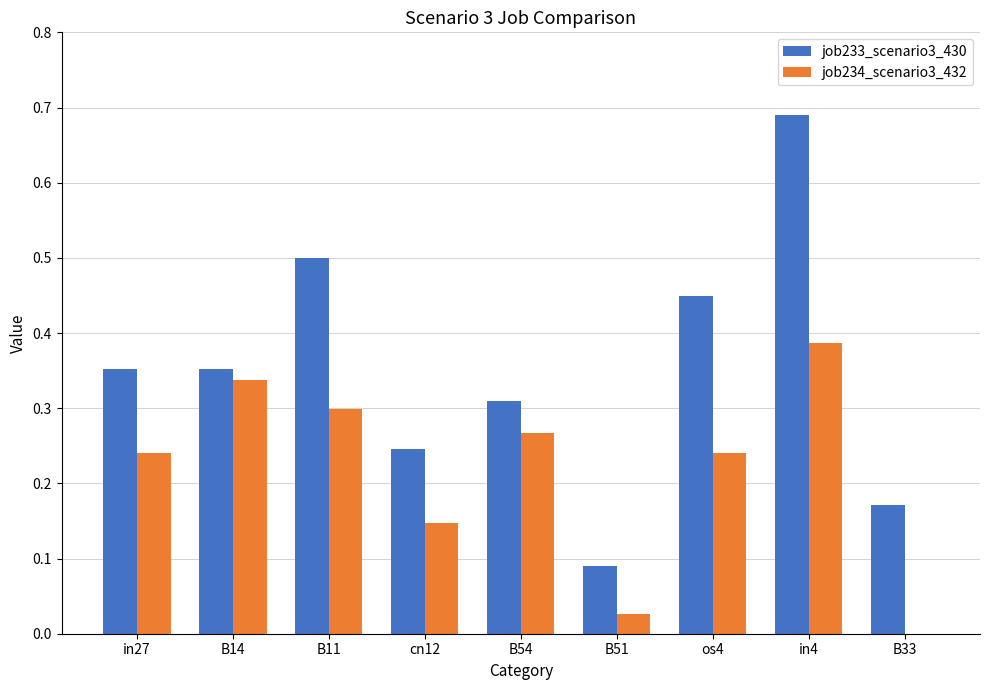

How many groups of bars are there?

9